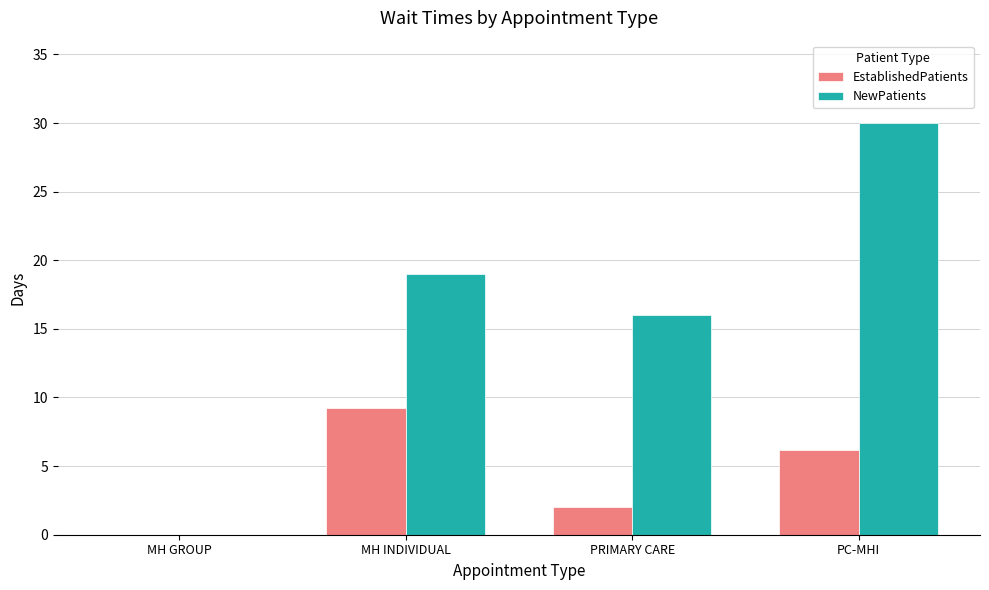

What is the sum of the NewPatients values at PRIMARY CARE and MH INDIVIDUAL?

35.0